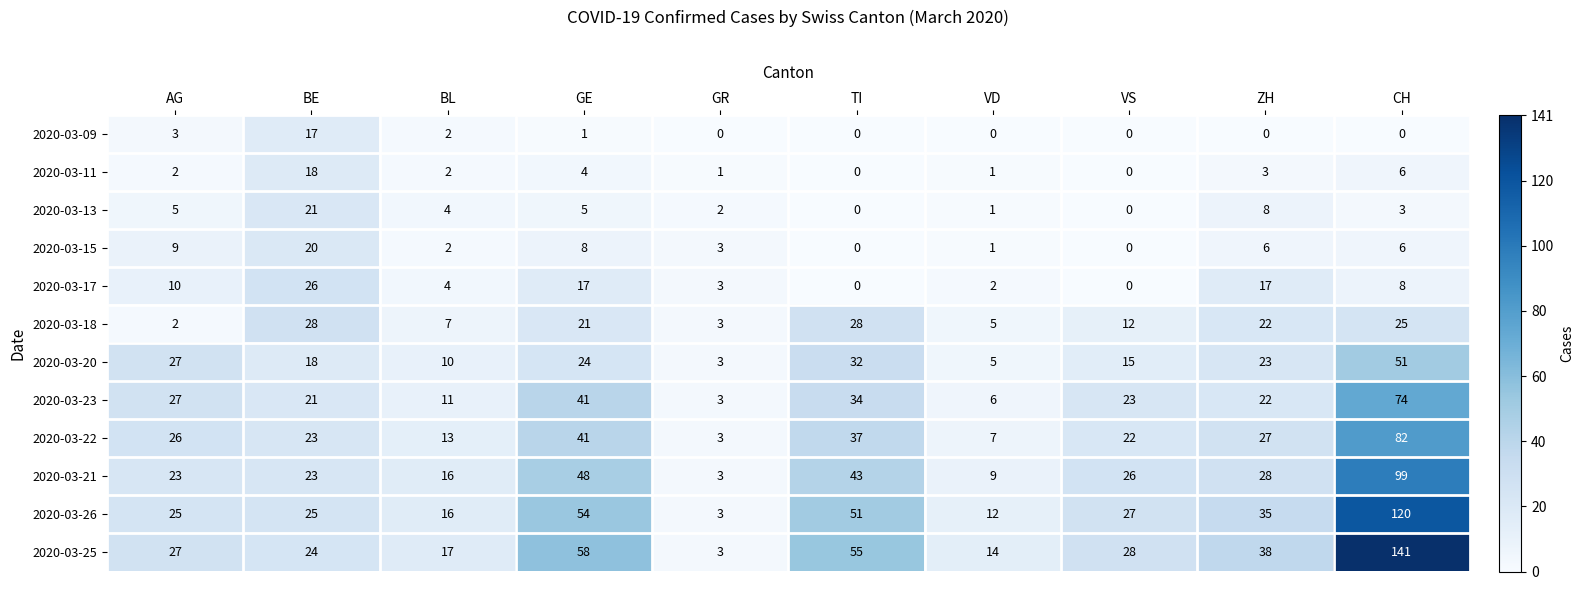

True or false: 2020-03-20 has a value of 32 at TI.

True